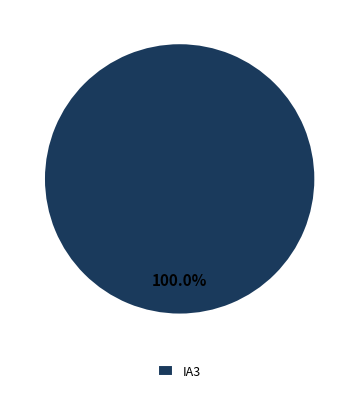

What is the majority slice?

IA3